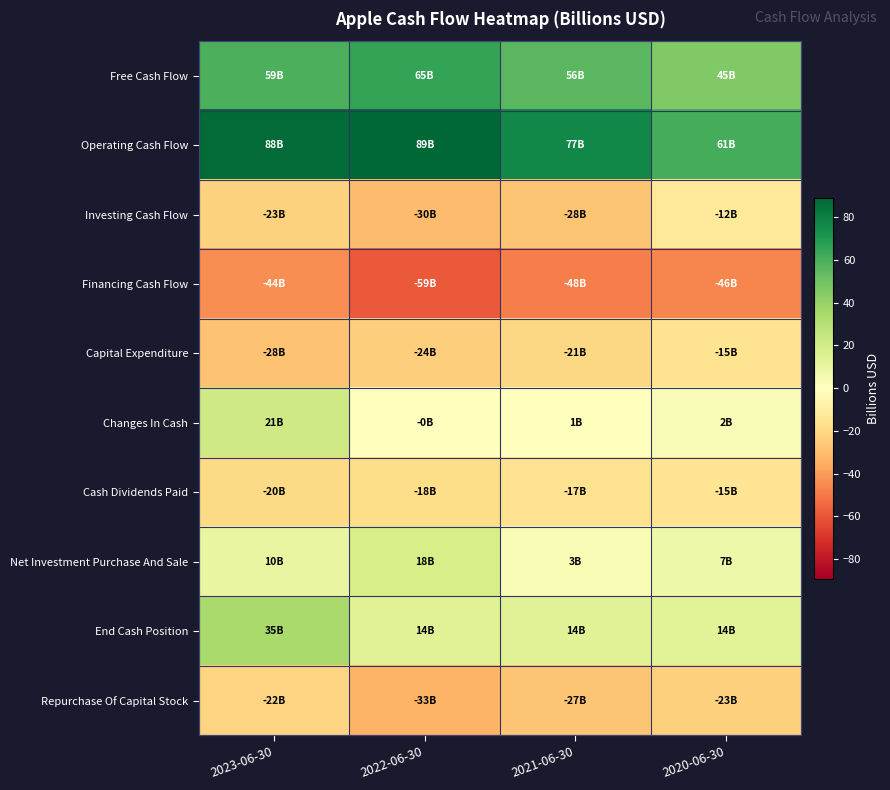

Rank the series at 2022-06-30 from lowest to highest value.

Financing Cash Flow, Repurchase Of Capital Stock, Investing Cash Flow, Capital Expenditure, Cash Dividends Paid, Changes In Cash, End Cash Position, Net Investment Purchase And Sale, Free Cash Flow, Operating Cash Flow